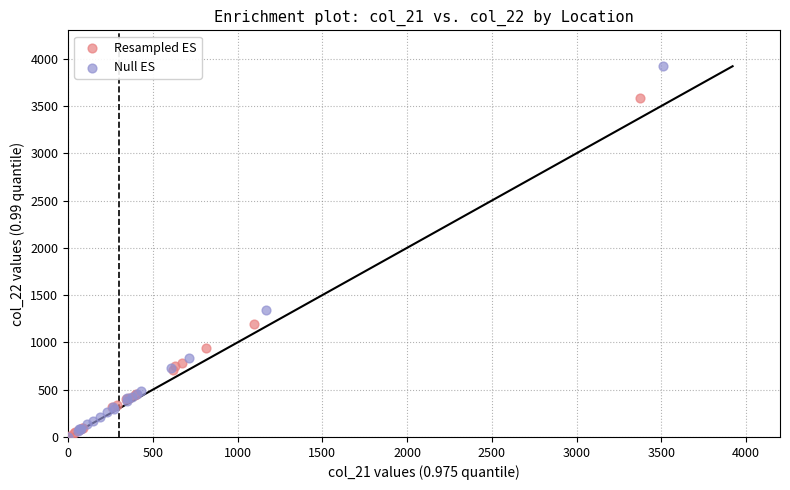

Which series contains the highest Y value?

Null ES